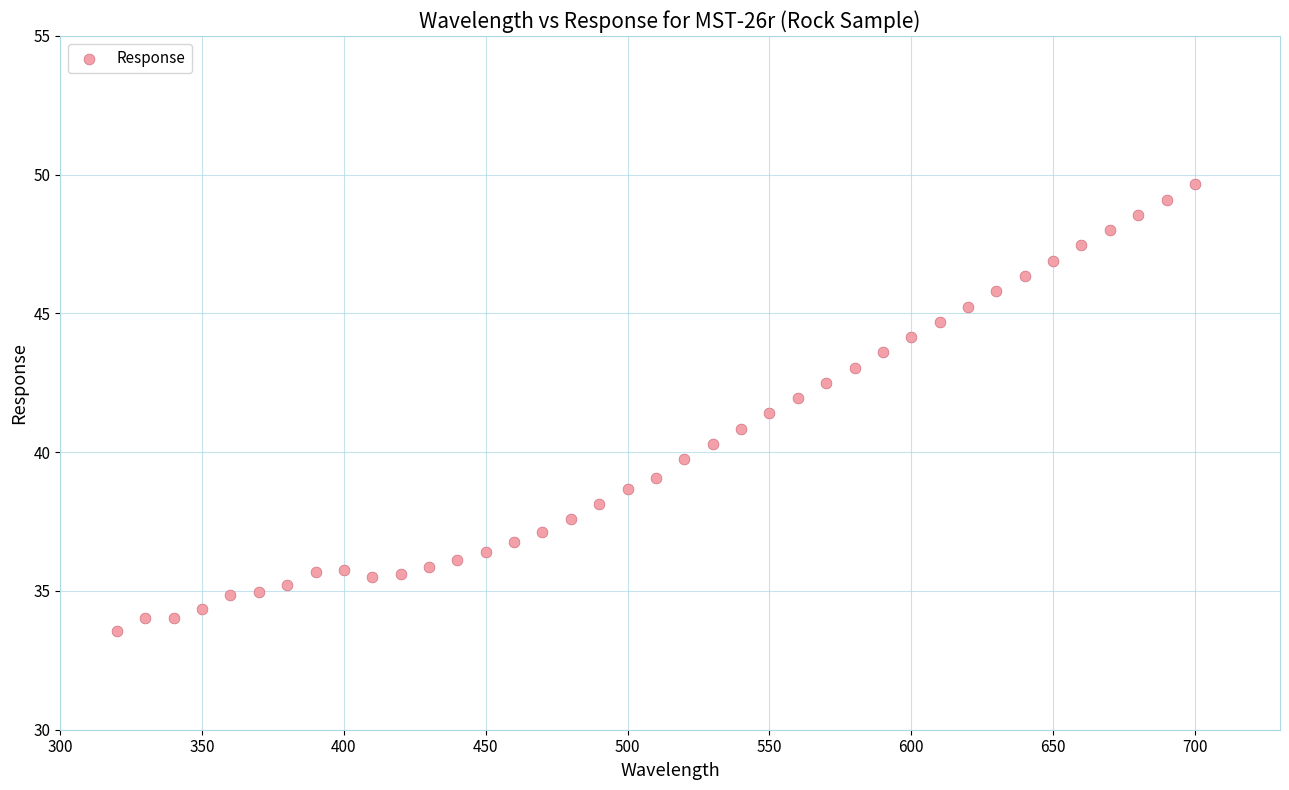

What is the range of Y values (max minus min)?

16.1